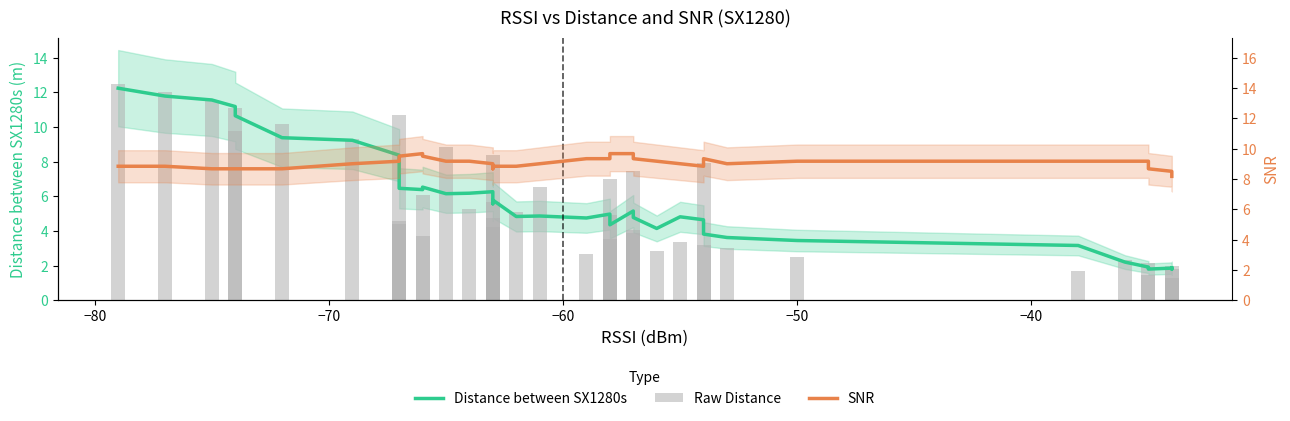

Are the bars grouped side by side (vs. stacked)?

Yes